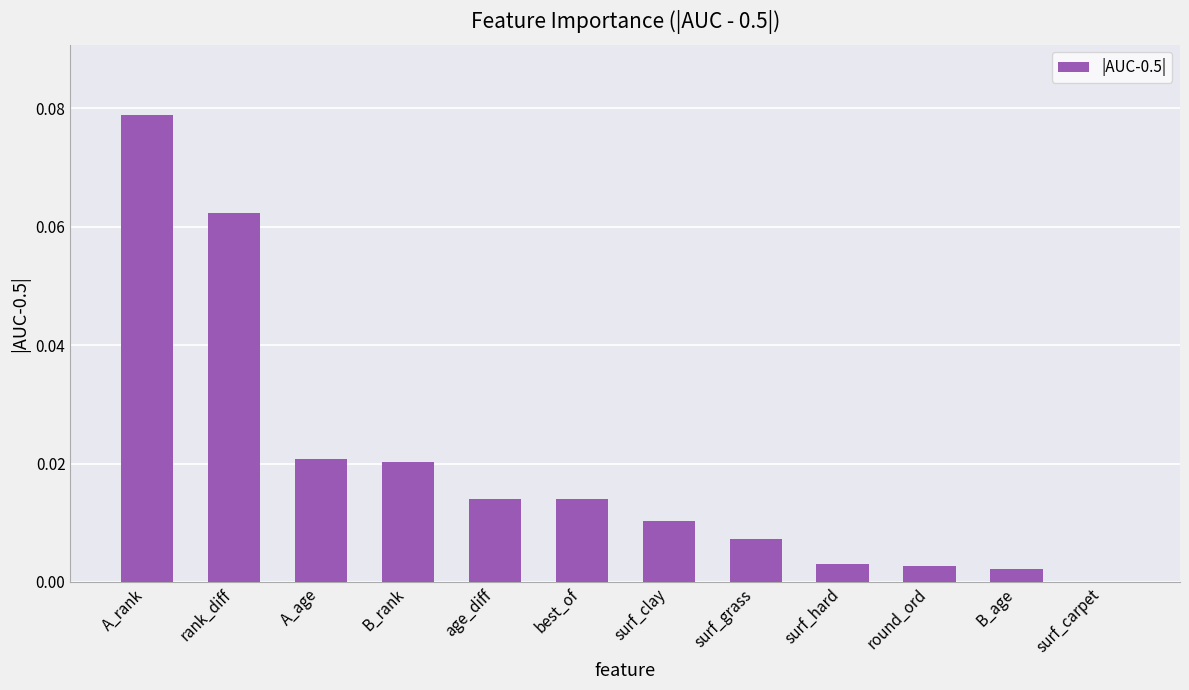

Which category has the highest value across all series?

A_rank